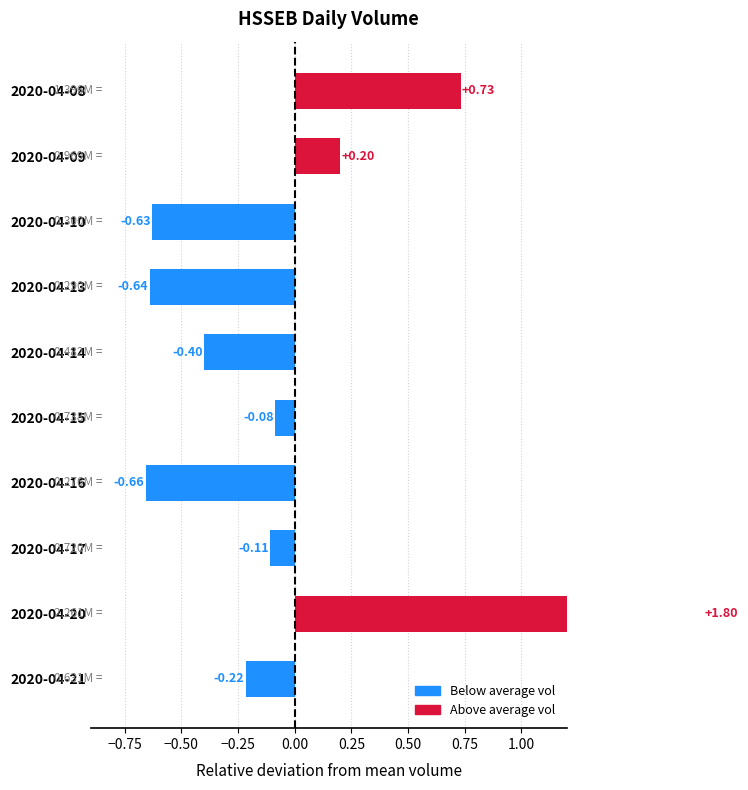

Count the number of values greater than 0.

3